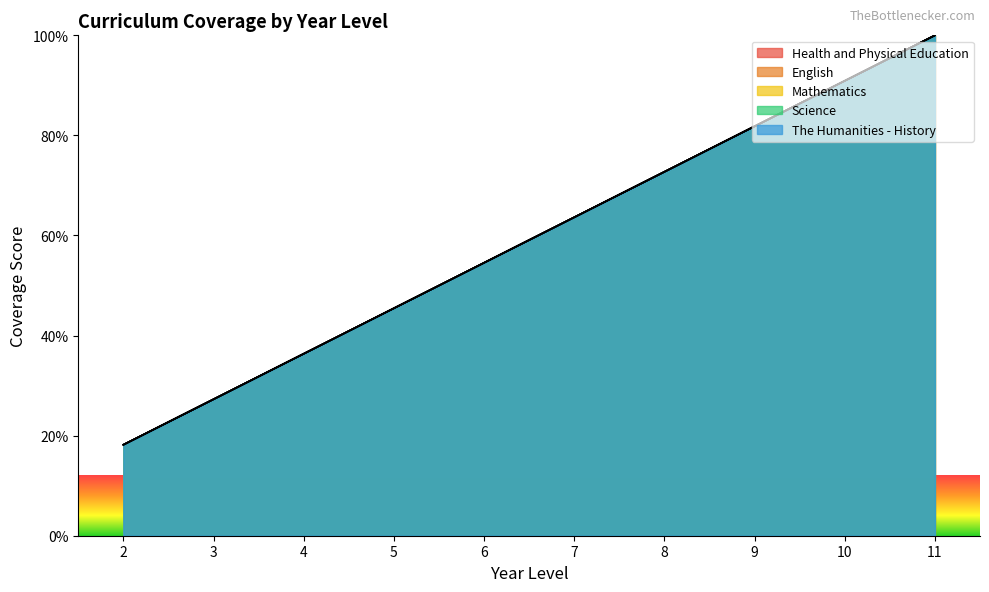

What is the average value of the Mathematics series?

59.1